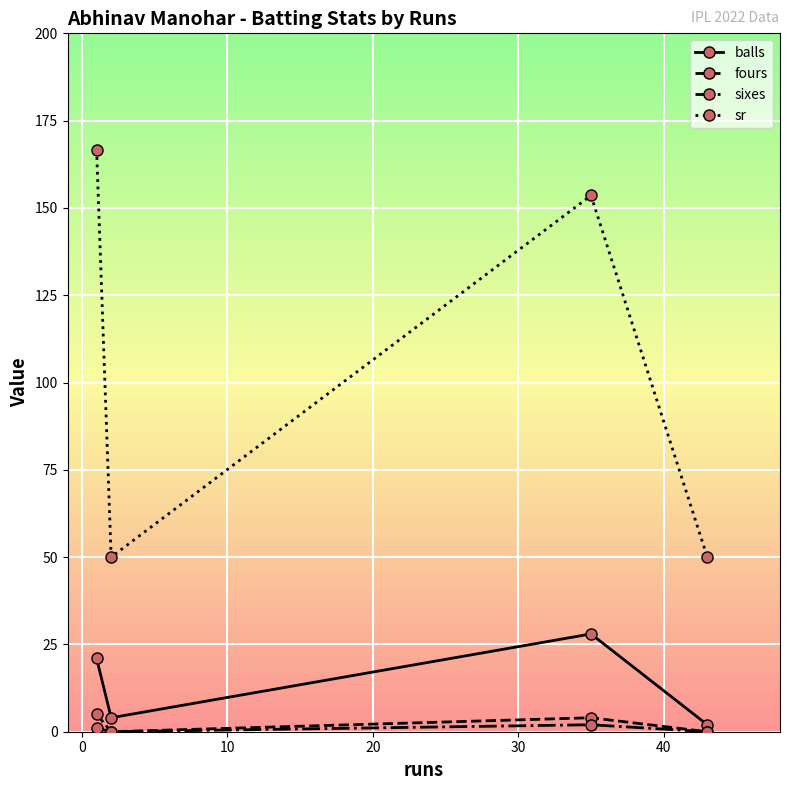

What are all the series names shown in the legend?

balls, fours, sixes, sr